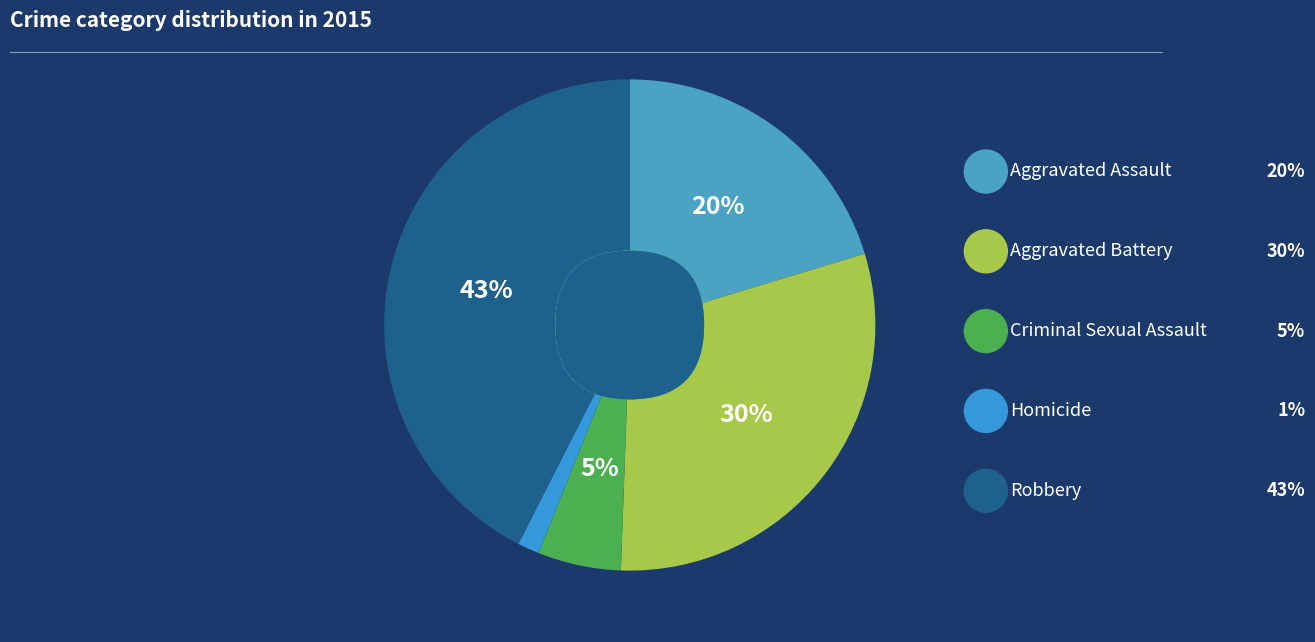

Rank the categories by value from lowest to highest.

Homicide, Criminal Sexual Assault, Aggravated Assault, Aggravated Battery, Robbery